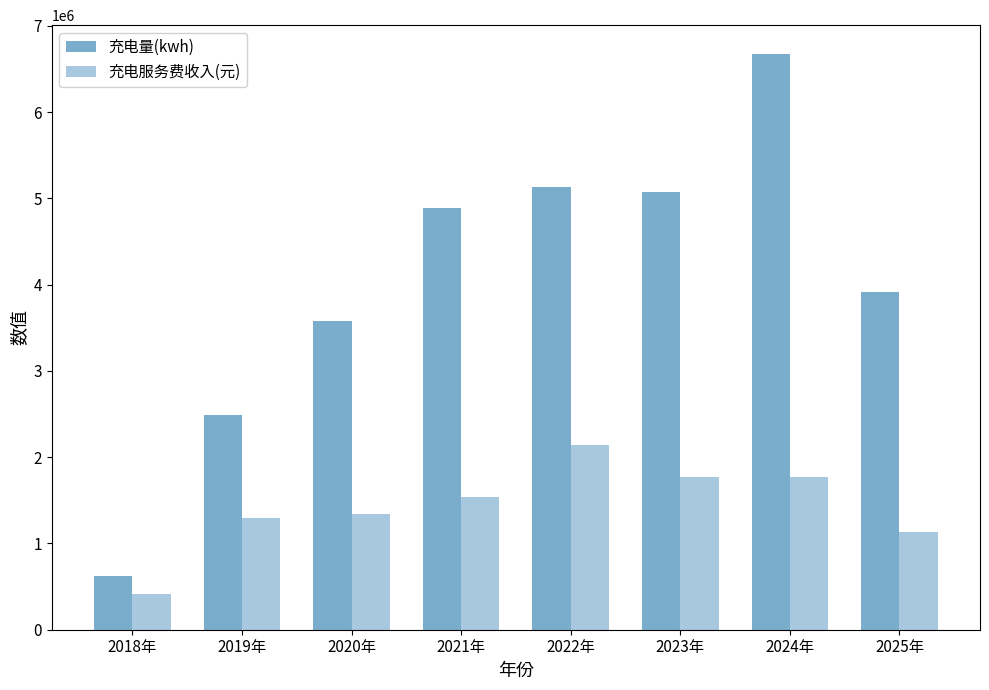

At which label is 充电服务费收入(元) closest to 1280330?

2019年